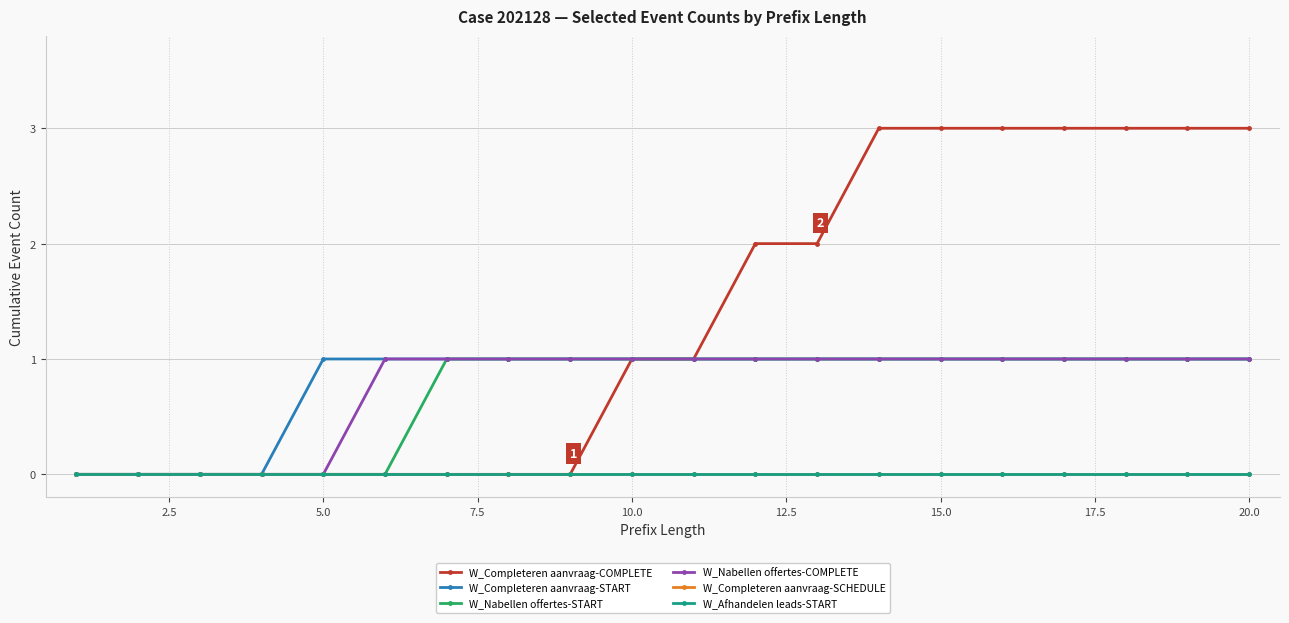

Does the chart have visible grid lines?

Yes